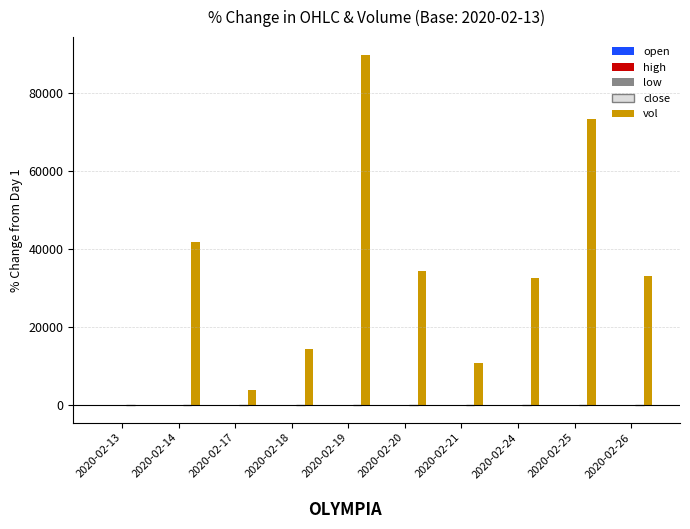

What are all the series names shown in the legend?

open, high, low, close, vol